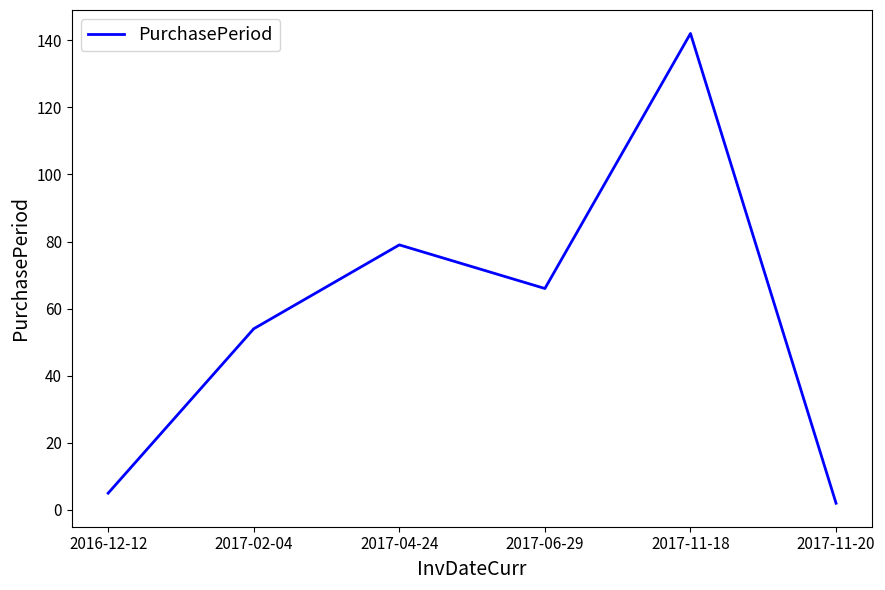

List the labels in order of value, largest first.

2017-11-18, 2017-04-24, 2017-06-29, 2017-02-04, 2016-12-12, 2017-11-20